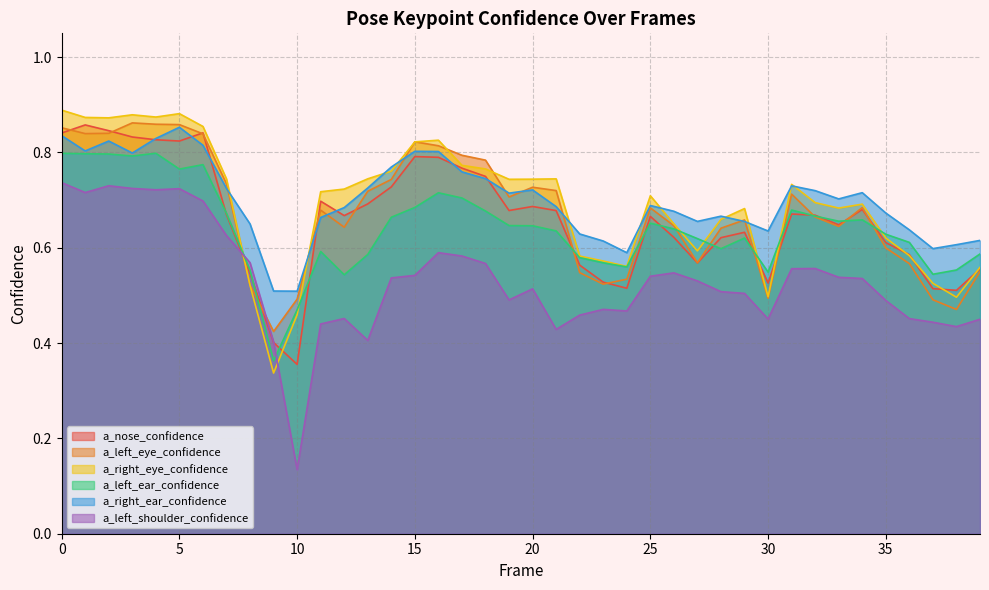

Reading right to left, transcribe all the data shown in this chart.

a_nose_confidence: 0.6	0.5	0.5	0.6	0.6	0.7	0.6	0.7	0.7	0.5	0.6	0.6	0.6	0.6	0.7	0.5	0.5	0.6	0.7	0.7	0.7	0.7	0.8	0.8	0.8	0.7	0.7	0.7	0.7	0.4	0.4	0.5	0.7	0.8	0.8	0.8	0.8	0.8	0.9	0.8
a_left_eye_confidence: 0.5	0.5	0.5	0.6	0.6	0.7	0.6	0.7	0.7	0.5	0.7	0.6	0.6	0.6	0.7	0.5	0.5	0.5	0.7	0.7	0.7	0.8	0.8	0.8	0.8	0.7	0.7	0.6	0.7	0.5	0.4	0.5	0.7	0.8	0.9	0.9	0.9	0.8	0.8	0.9
a_right_eye_confidence: 0.6	0.5	0.5	0.6	0.6	0.7	0.7	0.7	0.7	0.5	0.7	0.7	0.6	0.7	0.7	0.6	0.6	0.6	0.7	0.7	0.7	0.8	0.8	0.8	0.8	0.8	0.7	0.7	0.7	0.5	0.3	0.5	0.7	0.9	0.9	0.9	0.9	0.9	0.9	0.9
a_left_ear_confidence: 0.6	0.6	0.5	0.6	0.6	0.7	0.7	0.7	0.7	0.5	0.6	0.6	0.6	0.6	0.7	0.6	0.6	0.6	0.6	0.6	0.6	0.7	0.7	0.7	0.7	0.7	0.6	0.5	0.6	0.5	0.4	0.6	0.7	0.8	0.8	0.8	0.8	0.8	0.8	0.8
a_right_ear_confidence: 0.6	0.6	0.6	0.6	0.7	0.7	0.7	0.7	0.7	0.6	0.7	0.7	0.7	0.7	0.7	0.6	0.6	0.6	0.7	0.7	0.7	0.7	0.8	0.8	0.8	0.8	0.7	0.7	0.7	0.5	0.5	0.7	0.7	0.8	0.9	0.8	0.8	0.8	0.8	0.8
a_left_shoulder_confidence: 0.5	0.4	0.4	0.5	0.5	0.5	0.5	0.6	0.6	0.5	0.5	0.5	0.5	0.5	0.5	0.5	0.5	0.5	0.4	0.5	0.5	0.6	0.6	0.6	0.5	0.5	0.4	0.5	0.4	0.1	0.4	0.6	0.6	0.7	0.7	0.7	0.7	0.7	0.7	0.7